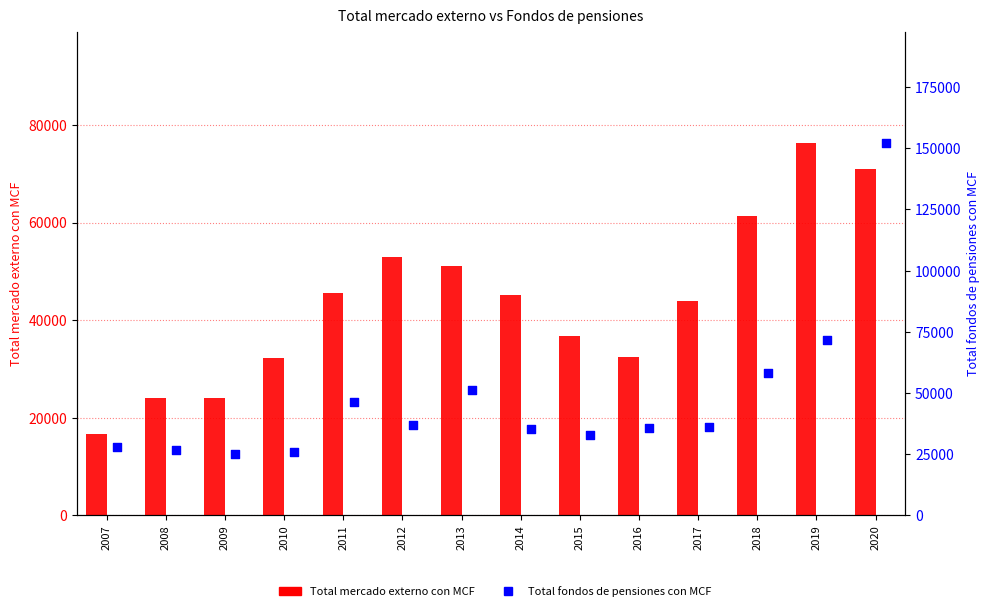

Which series contains the lowest Y value?

Total mercado externo con MCF